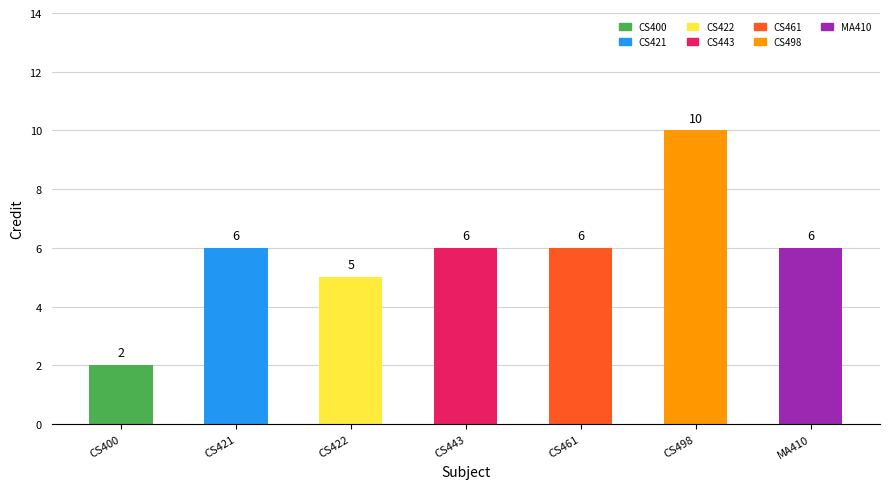

Reading left to right, transcribe all the data shown in this chart.

CS400=2	CS421=6	CS422=5	CS443=6	CS461=6	CS498=10	MA410=6